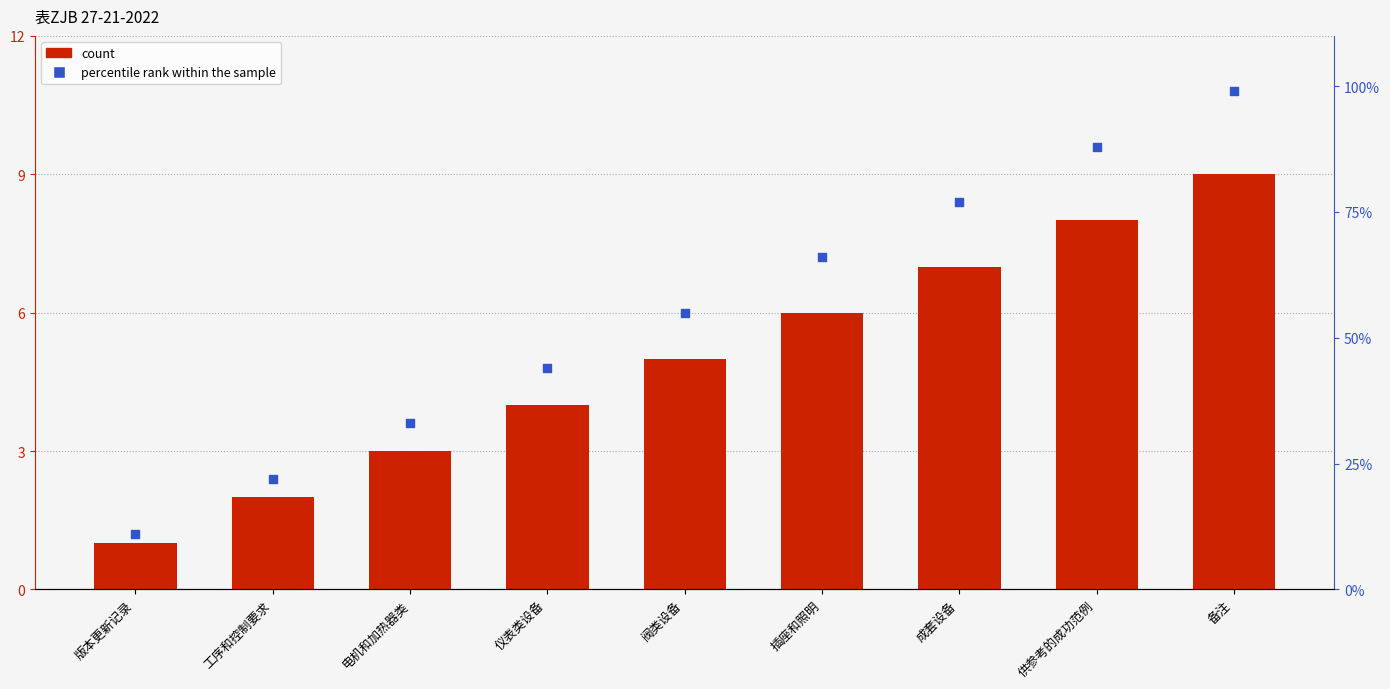

Which series contains the highest Y value?

percentile rank within the sample